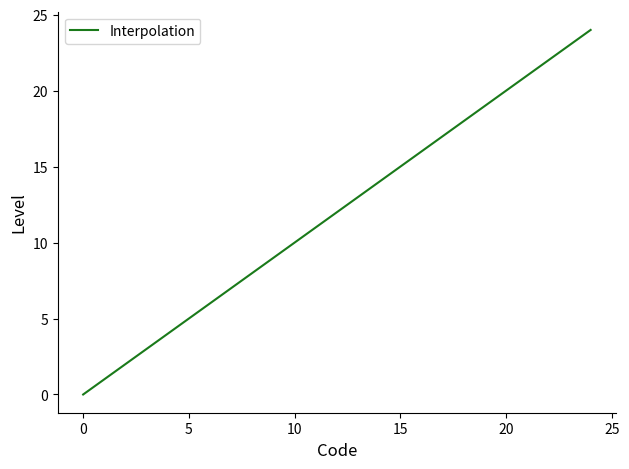

What is the difference between the maximum and minimum values?

24